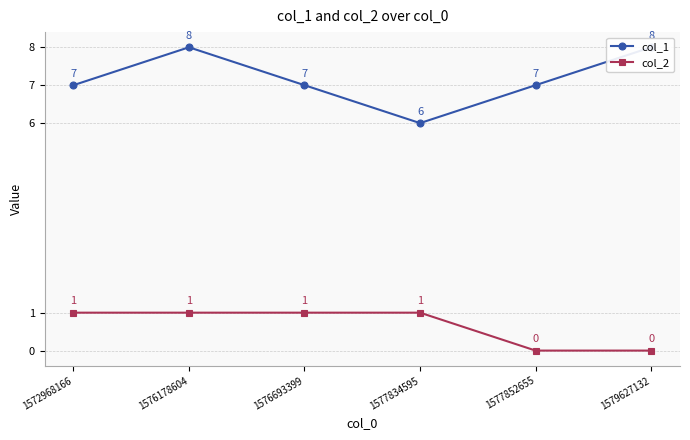

What are all the series names shown in the legend?

col_1, col_2